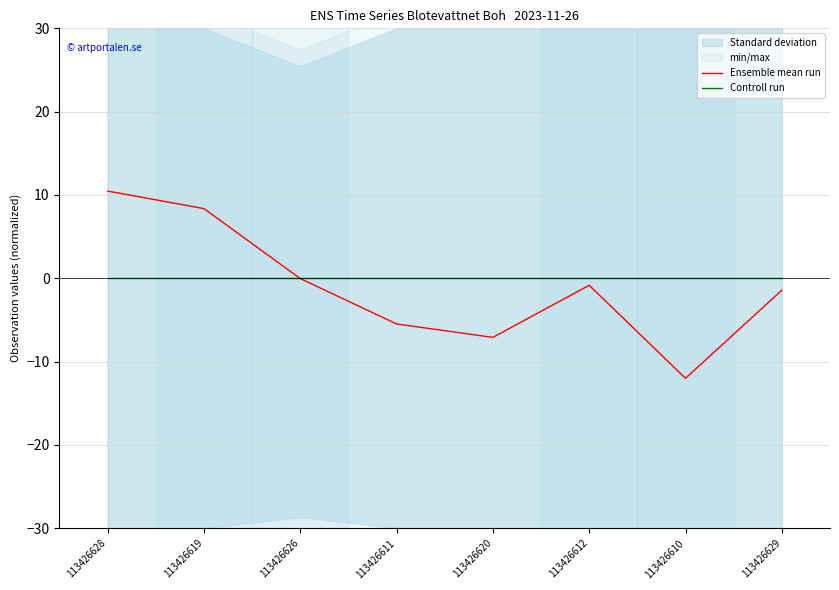

What is the label of the 5th point from the left?

113426620